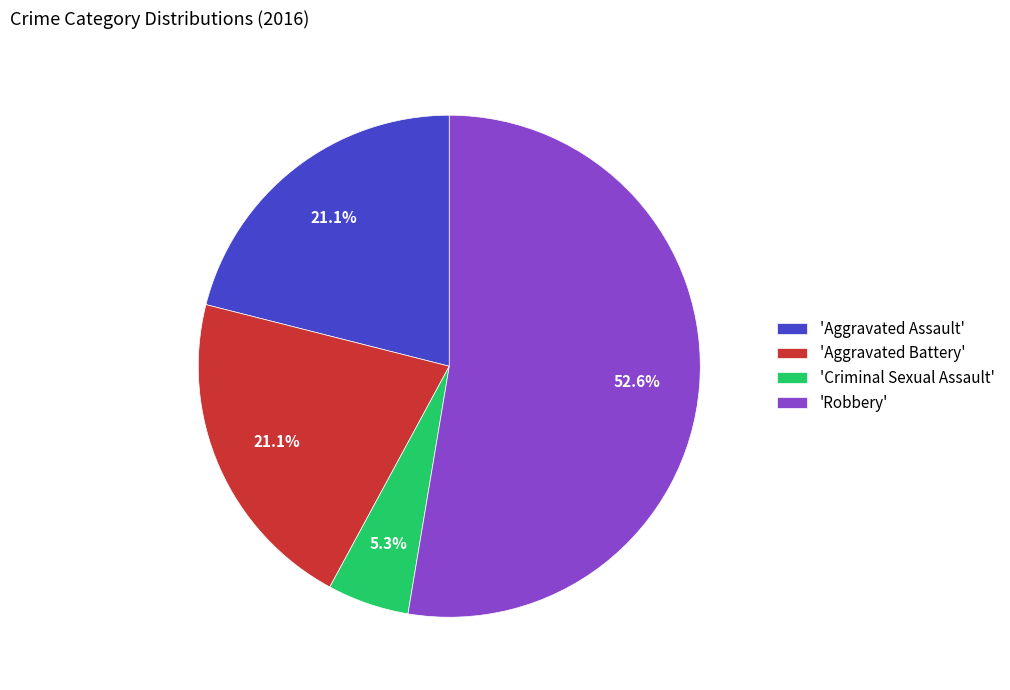

Which slice is the largest?

'Robbery'